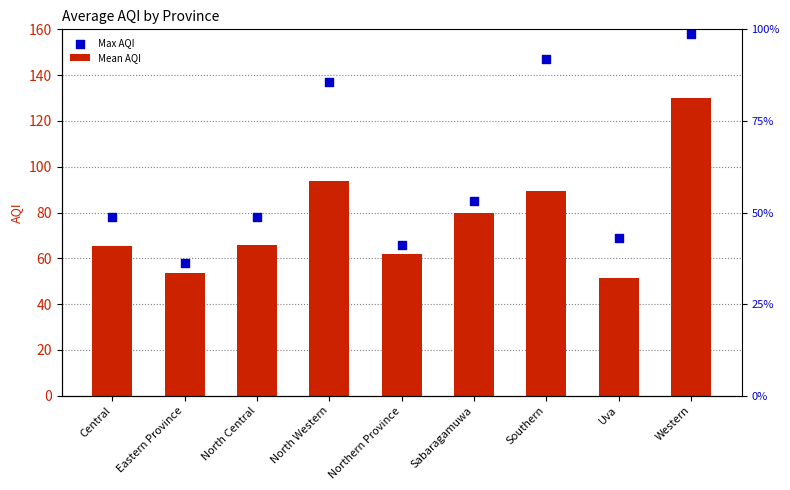

Is the value of Mean AQI at Northern Province greater than the value of Max AQI at Uva?

No